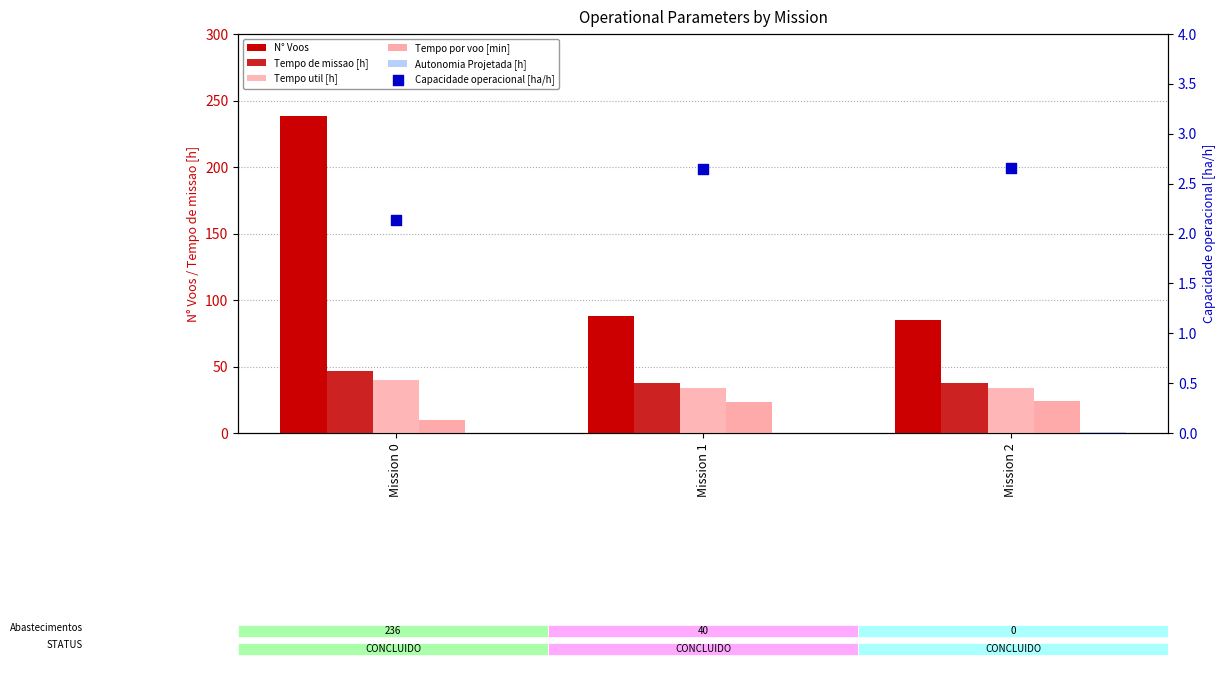

Which series has the widest spread of Y values?

N° Voos